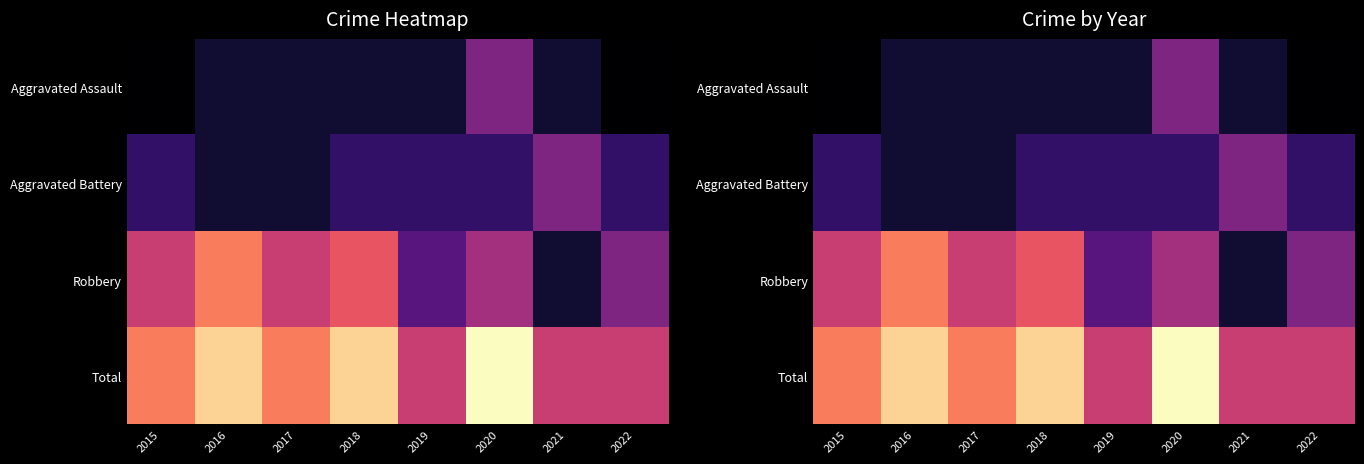

At how many categories does at least one series exceed 0?

8